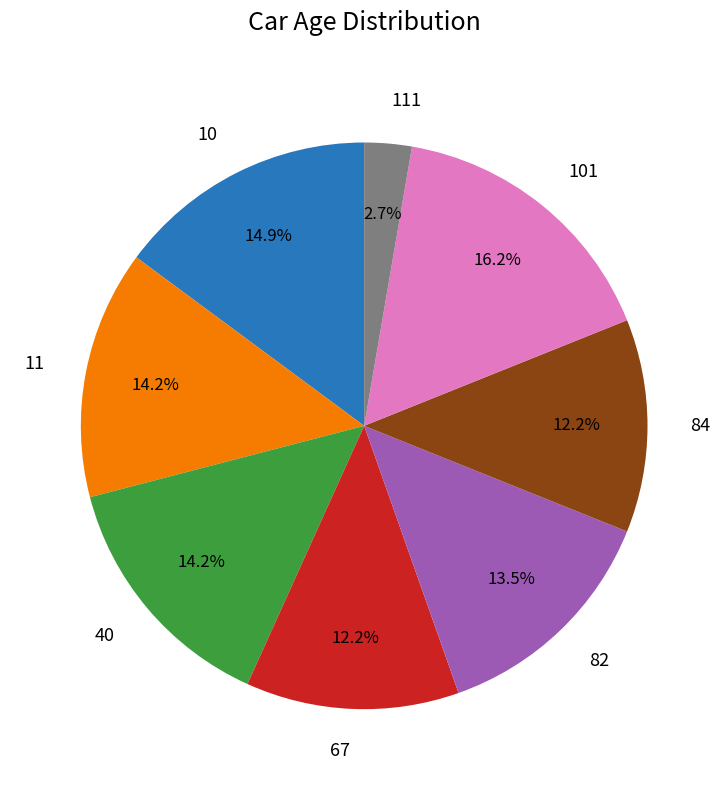

What is the total percentage of 11 and 101?

30.4%